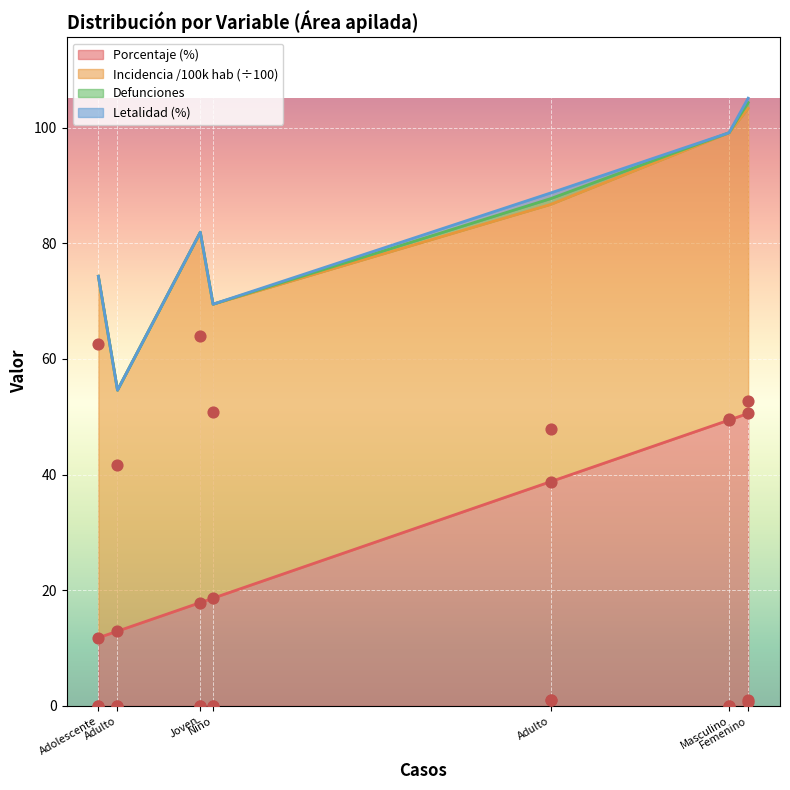

At how many categories does at least one series exceed 10?

7